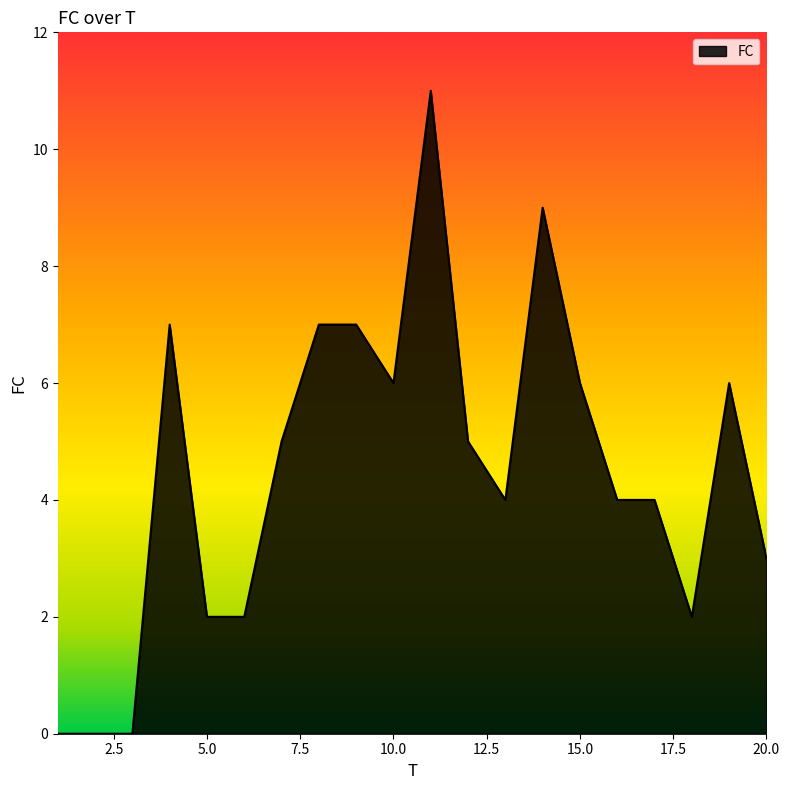

What is the greatest value displayed?

11